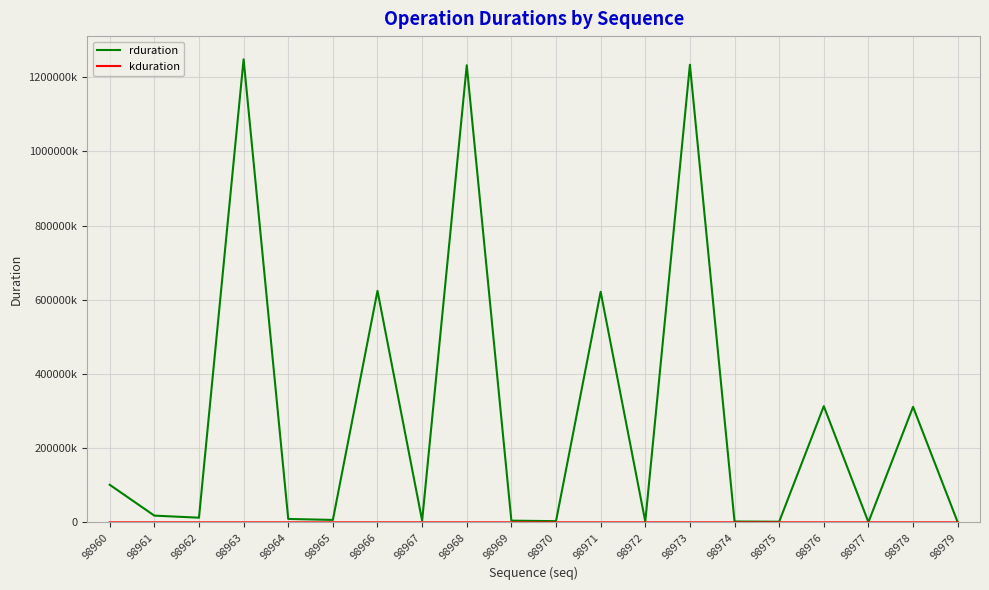

What is the sum of the rduration values at 98979 and 98968?

1232918107